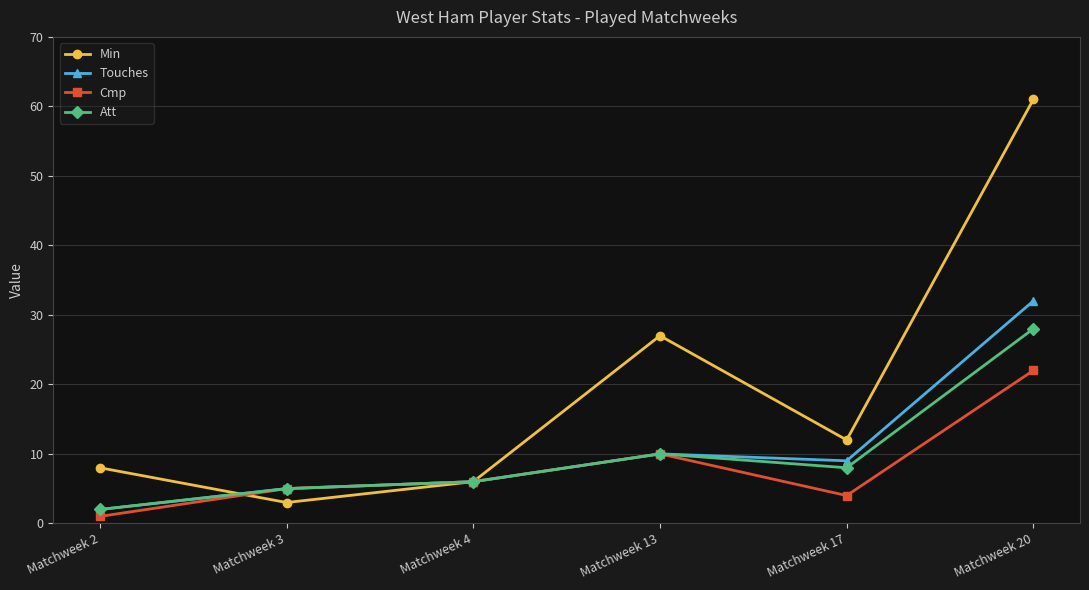

At which label is Min closest to 32?

Matchweek 13